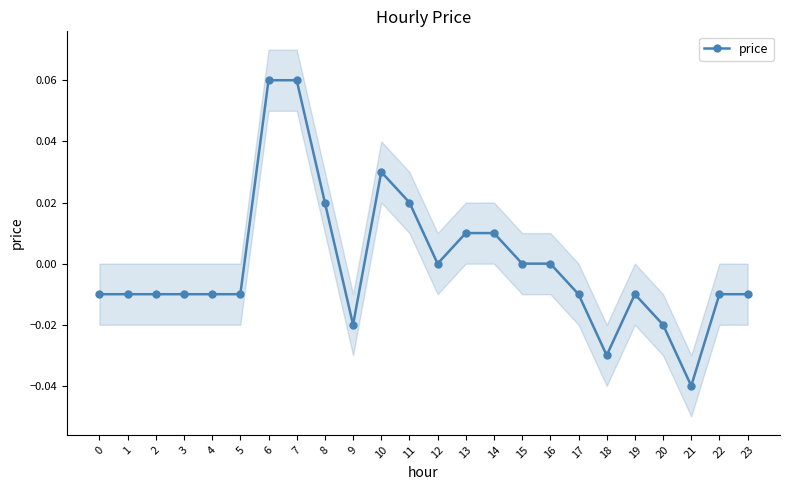

At which category does the chart reach its peak across all series?

6